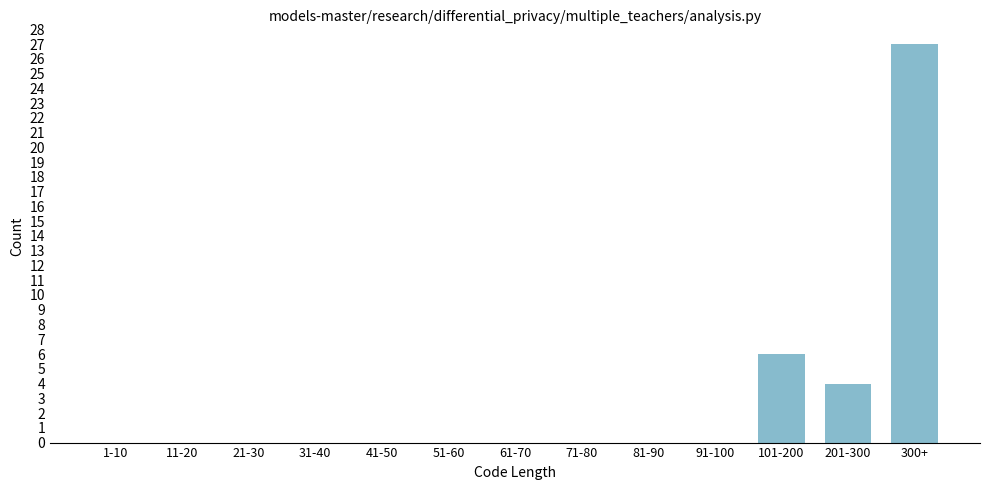

Reading left to right, extract all data points from this chart.

1-10=0	11-20=0	21-30=0	31-40=0	41-50=0	51-60=0	61-70=0	71-80=0	81-90=0	91-100=0	101-200=6	201-300=4	300+=27